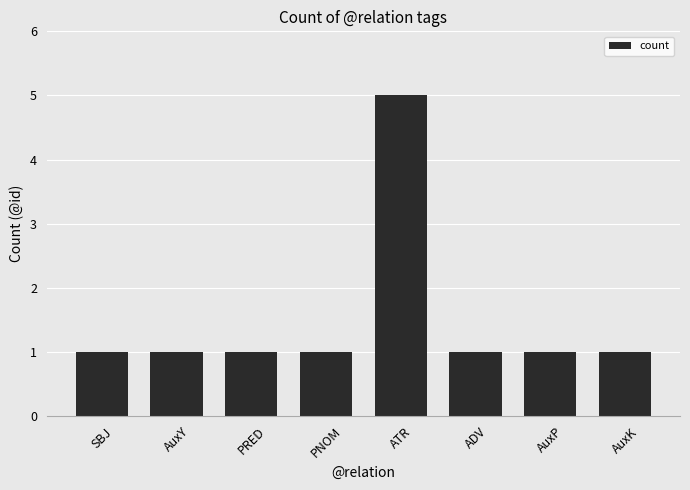

Count the number of data series in this chart.

1